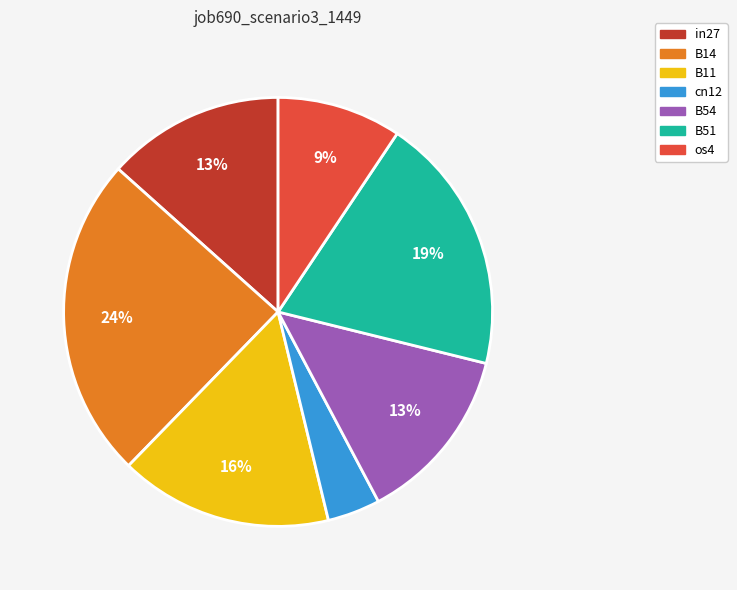

The B54 slice represents 20% of the pie. True or false?

False